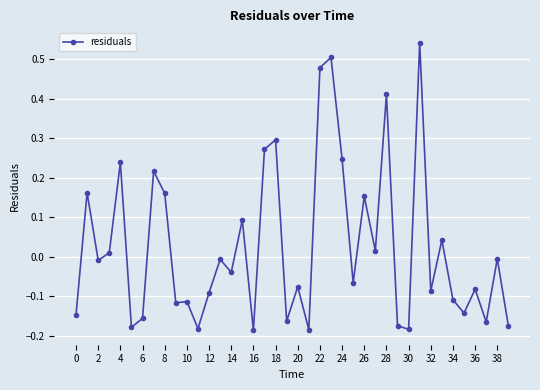

What is the difference between the maximum and minimum values?

0.7